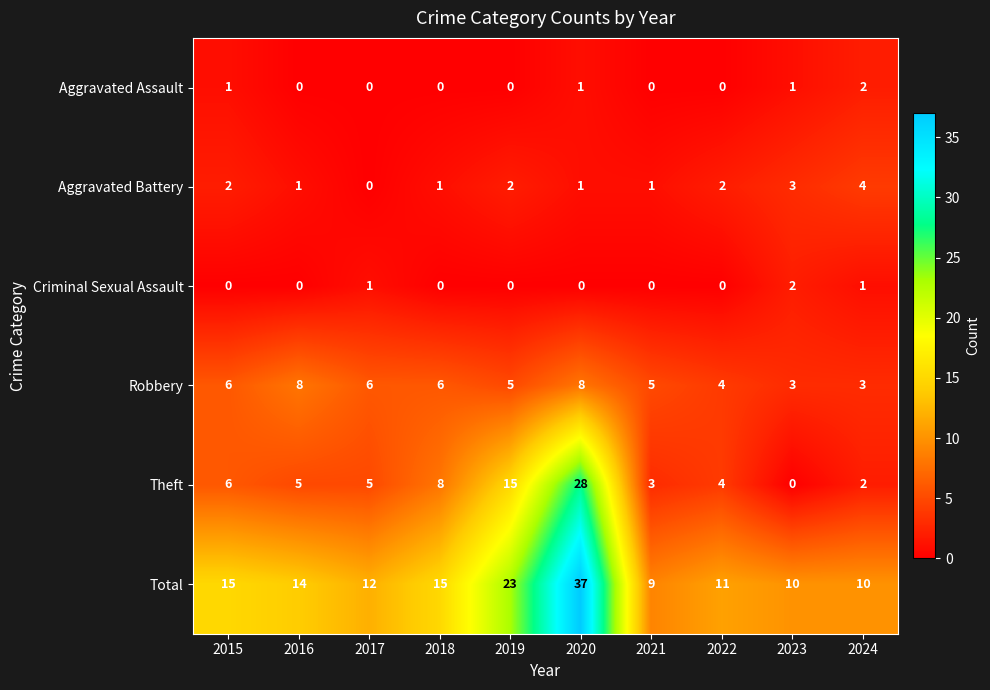

Is the value of Total at 2024 greater than the value of Aggravated Battery at 2015?

Yes